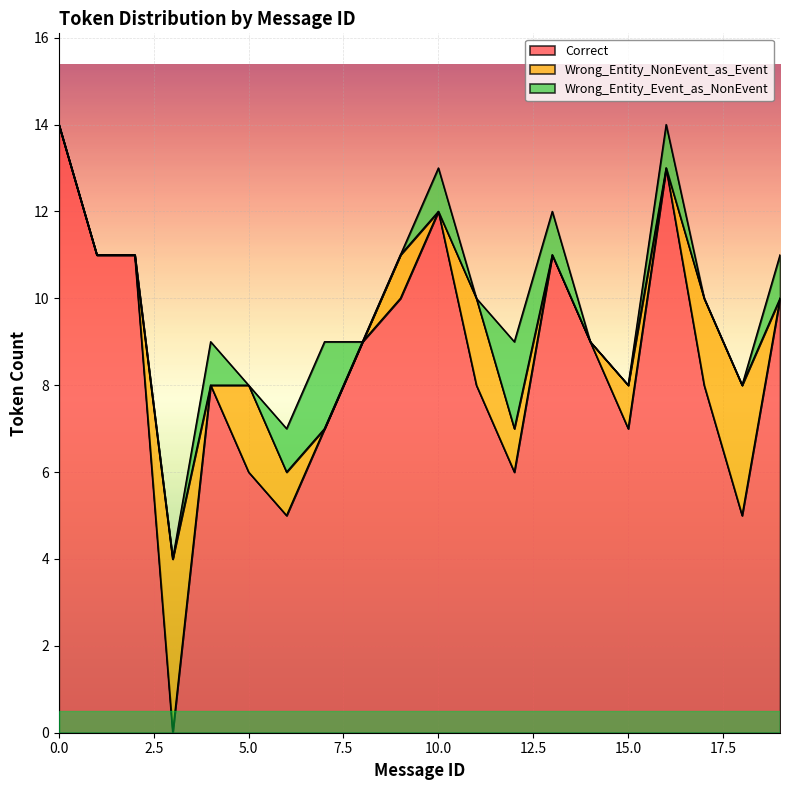

Is the value of Wrong_Entity_NonEvent_as_Event at 13 greater than the value of Correct at 15?

No